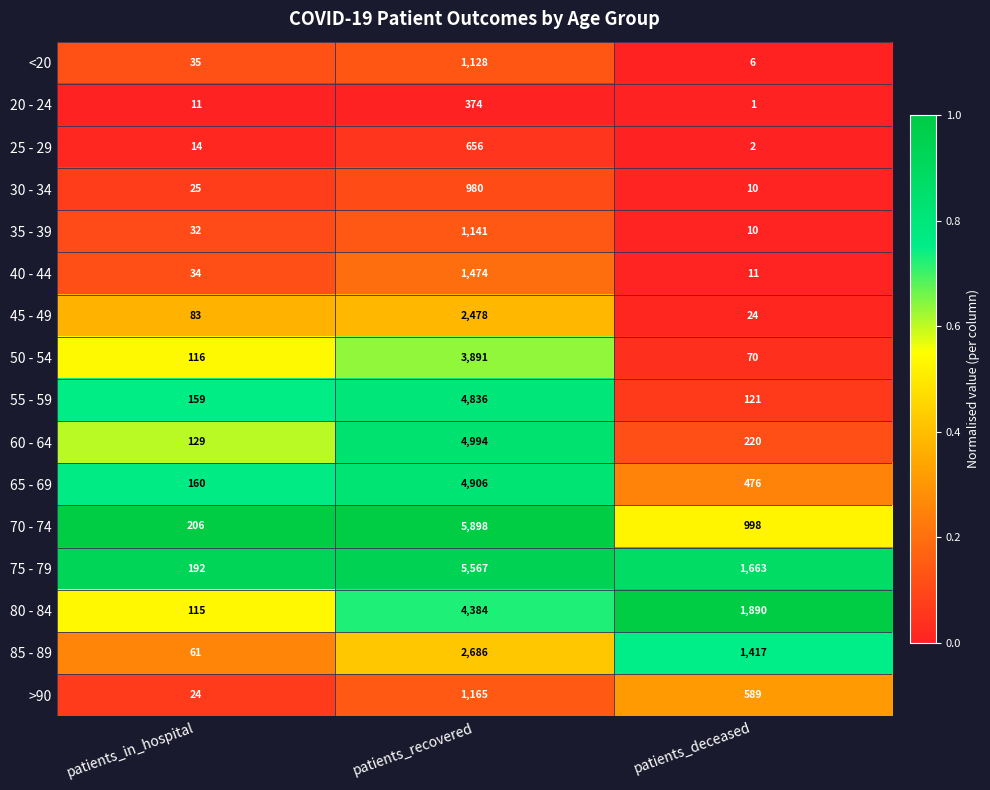

Rank the categories by 65 - 69 value from highest to lowest.

patients_recovered, patients_deceased, patients_in_hospital